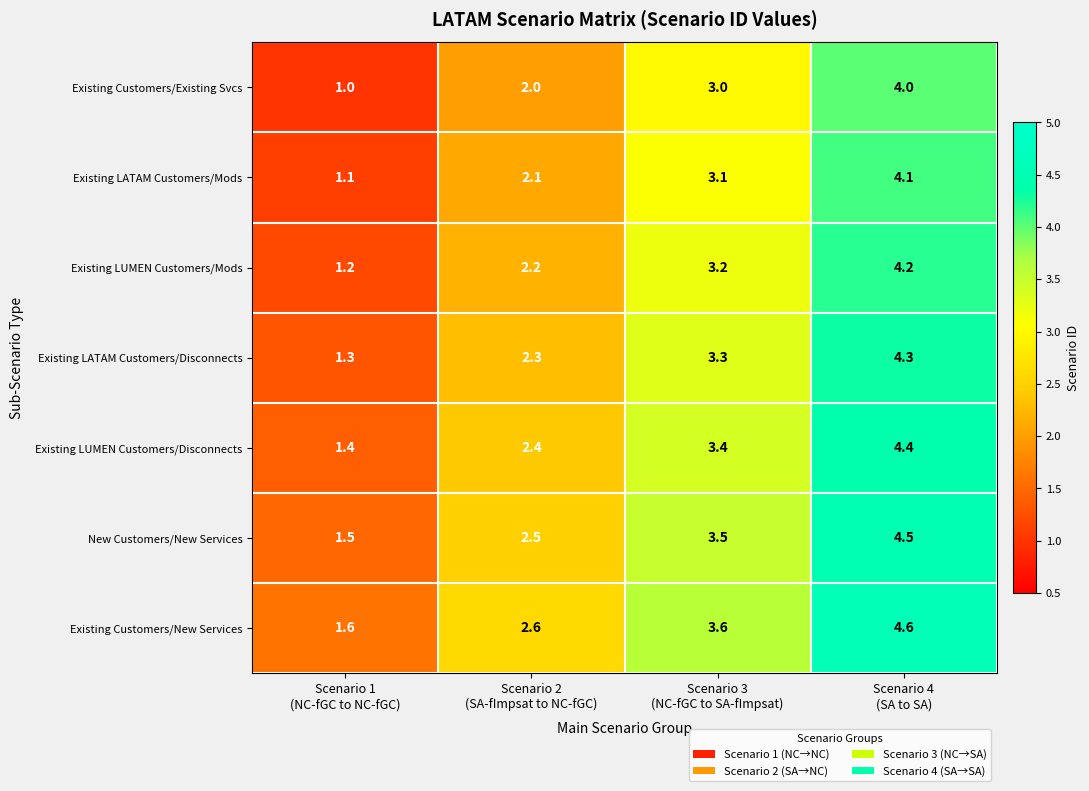

At Scenario 2
(SA-fImpsat to NC-fGC), list the series in order from smallest to largest.

Existing Customers/Existing Svcs, Existing LATAM Customers/Mods, Existing LUMEN Customers/Mods, Existing LATAM Customers/Disconnects, Existing LUMEN Customers/Disconnects, New Customers/New Services, Existing Customers/New Services